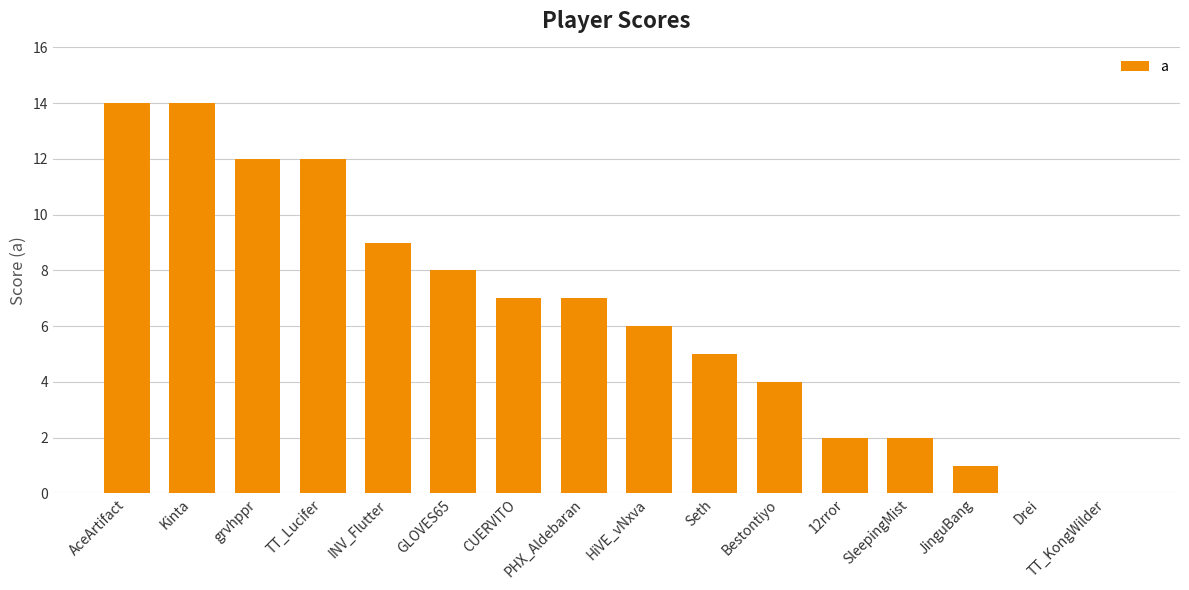

What value does the data have at AceArtifact, to the nearest 10?

10